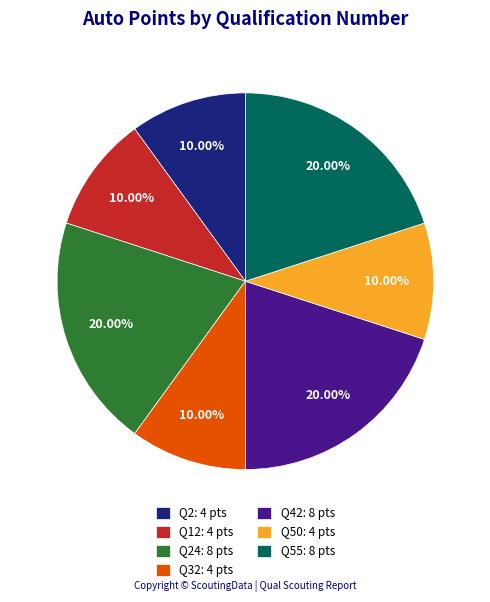

Between Q55: 8 pts and Q32: 4 pts, which is larger?

Q55: 8 pts